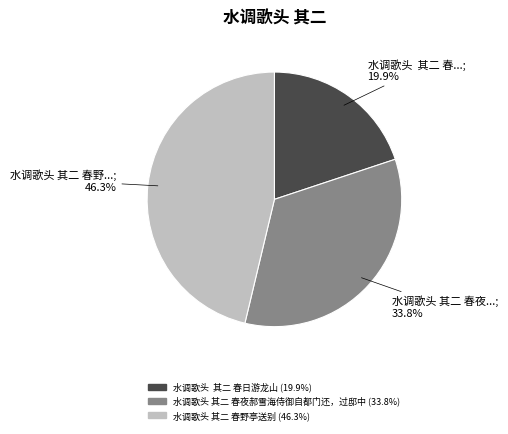

Does any single category account for the majority?

No